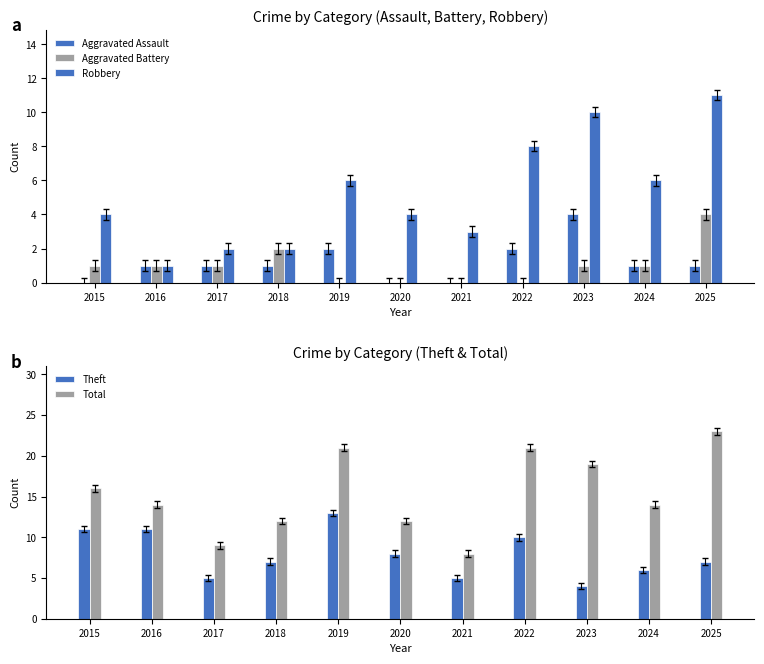

Between 2017 and 2022, which series saw the biggest shift?

Total